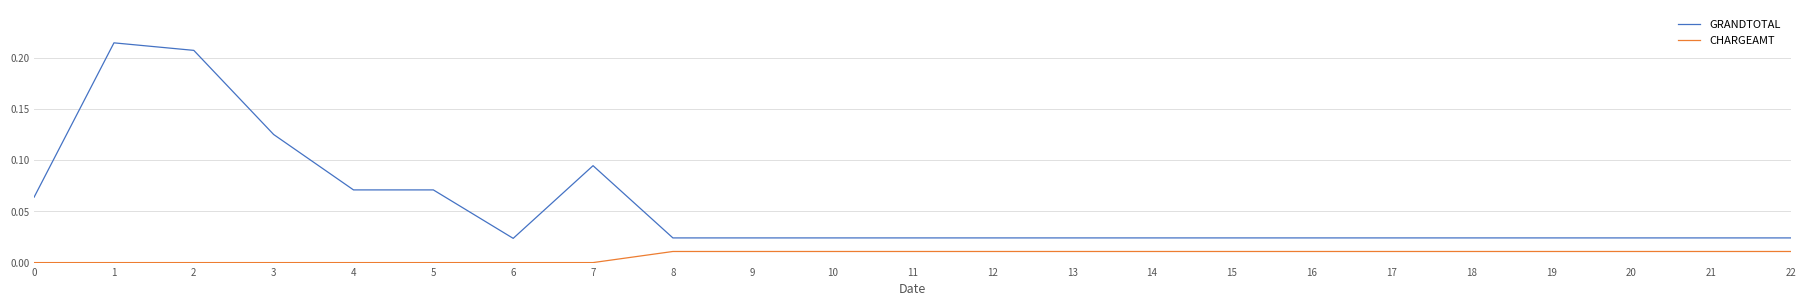

Rank the series at 19 from lowest to highest value.

CHARGEAMT, GRANDTOTAL